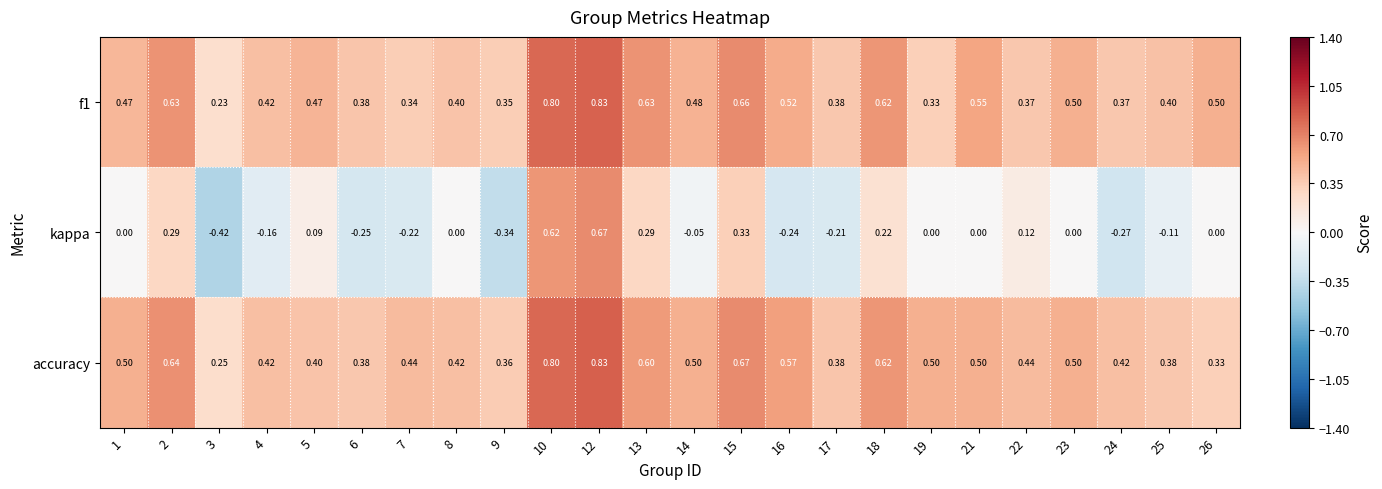

At which category does the chart reach its minimum across all series?

3